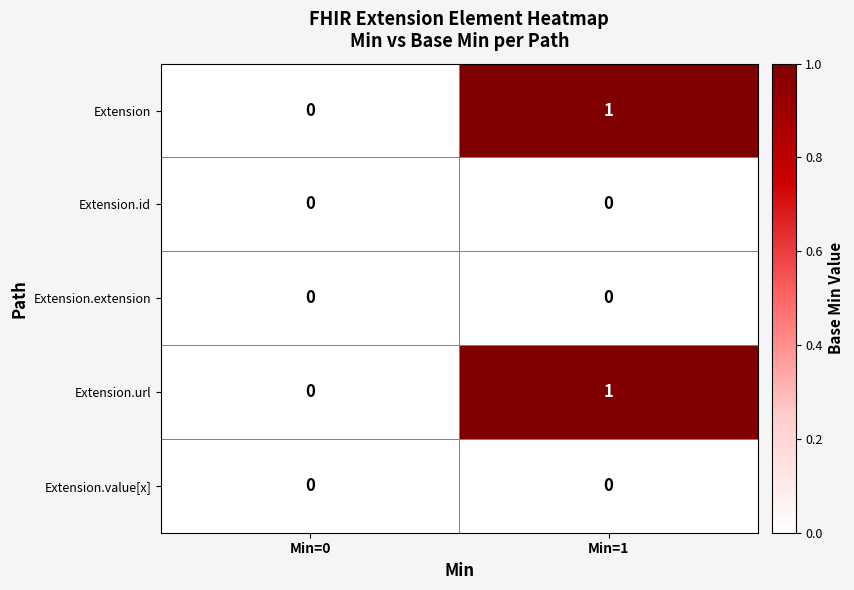

List the labels in order of Extension value, smallest first.

Min=0, Min=1